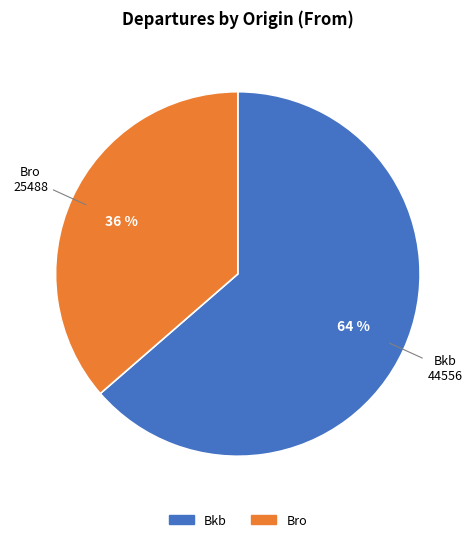

To the nearest percent, what percentage of the pie is Bro?

36%